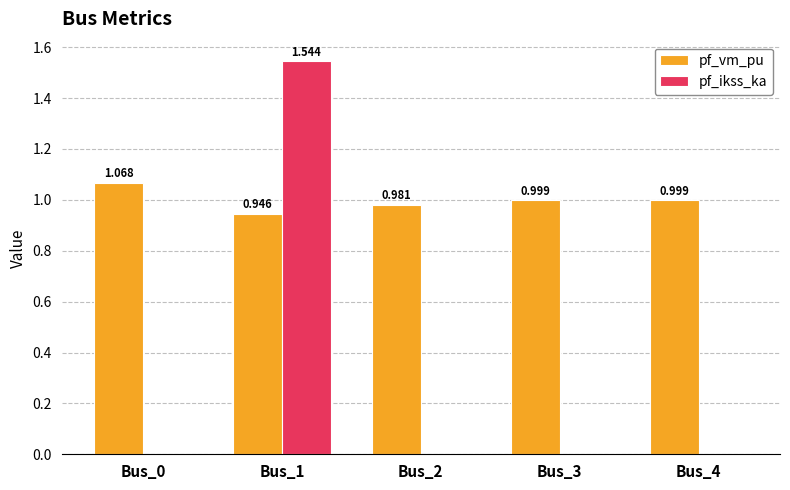

Which series changed the most between Bus_2 and Bus_3?

pf_vm_pu